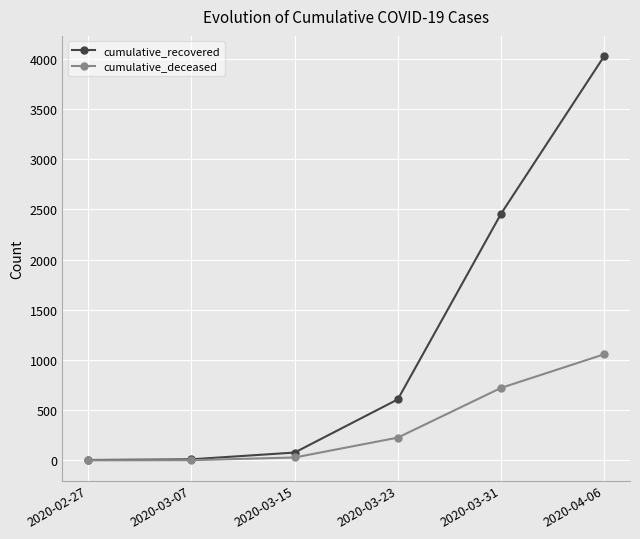

Which label corresponds to the largest value in the chart?

2020-04-06